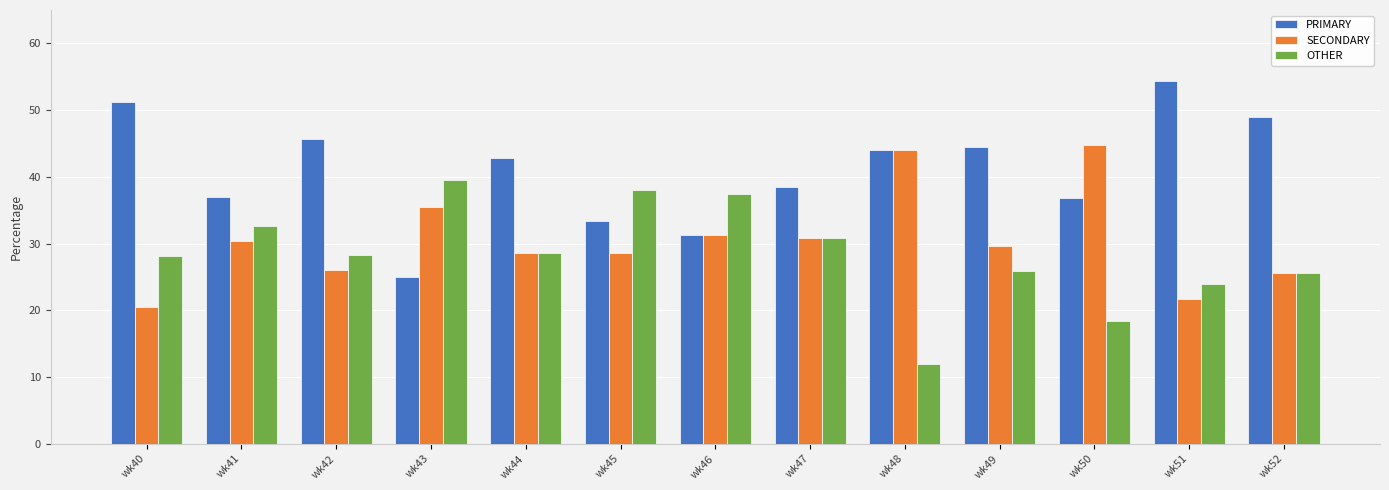

True or false: PRIMARY has a value of 70.5 at wk49.

False